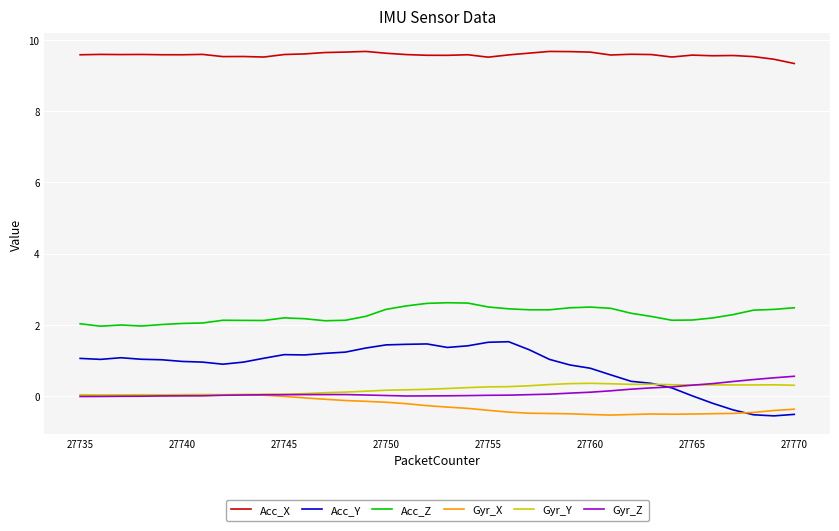

What is the difference between the maximum and minimum values in the Acc_X series?

0.3